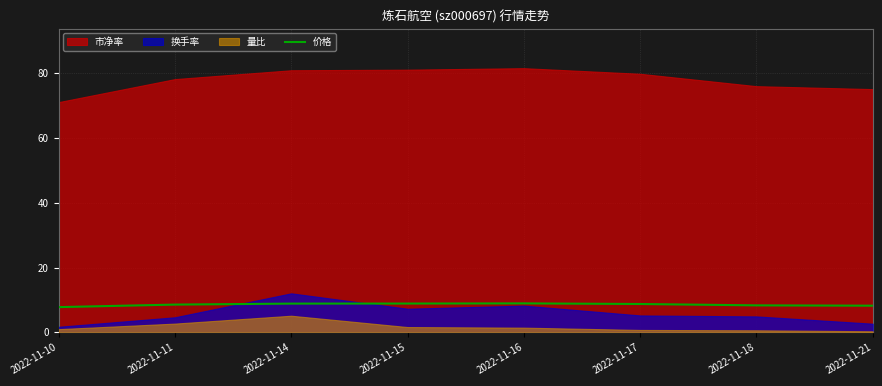

Is it true that 价格 equals 6.1 at 2022-11-16?

False